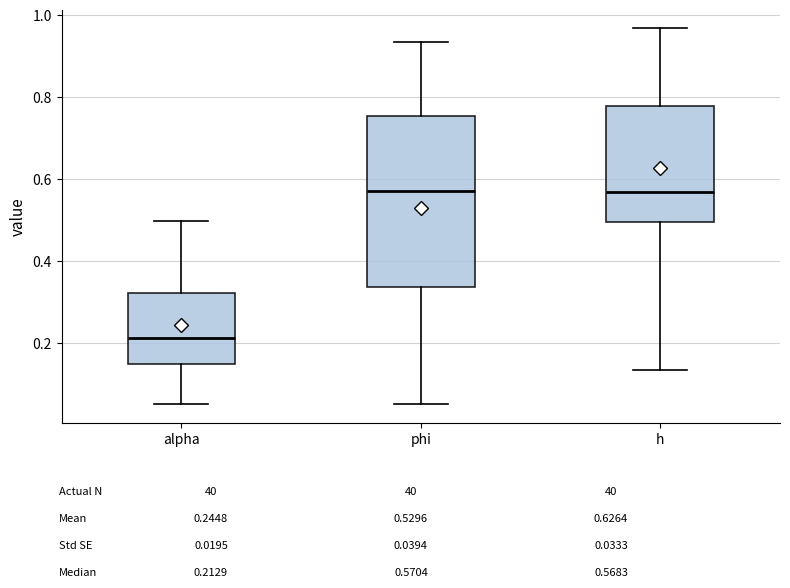

Reading left to right, read every box against the y-axis: the position of its median line, the range the box covers, and the ends of its whiskers. The values are not printed on the chart, so give them approximately, as read against the axis.

alpha: median 0.22, box 0.14 to 0.32, whiskers 0.06 to 0.50
phi: median 0.58, box 0.34 to 0.76, whiskers 0.04 to 0.94
h: median 0.56, box 0.50 to 0.78, whiskers 0.14 to 0.96